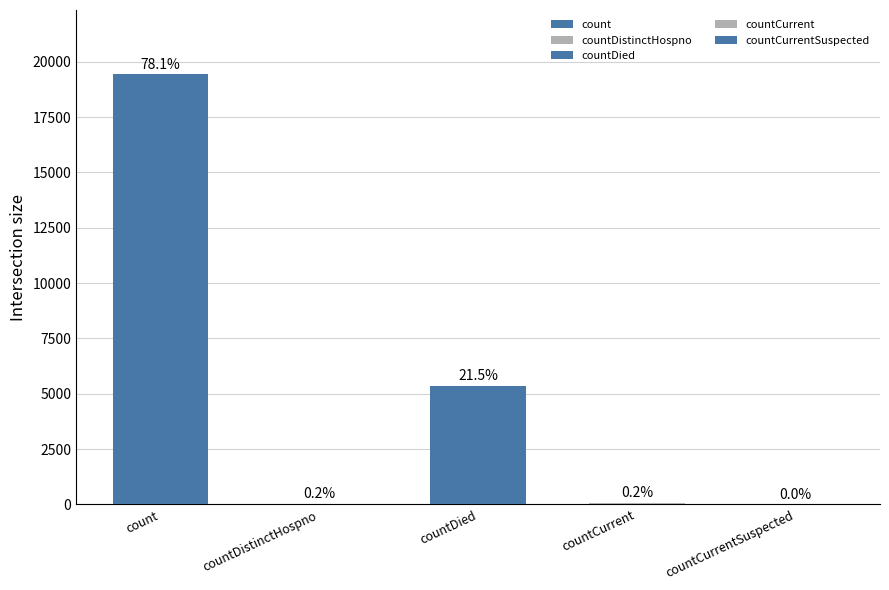

List the labels in order of value, largest first.

count, countDied, countCurrent, countDistinctHospno, countCurrentSuspected